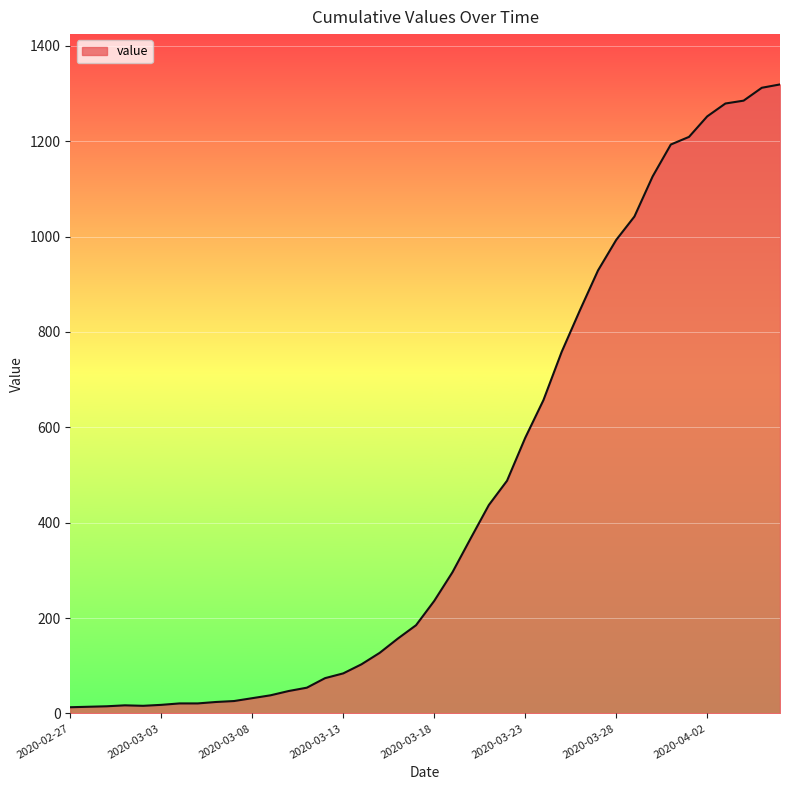

What is the greatest value displayed?

1319